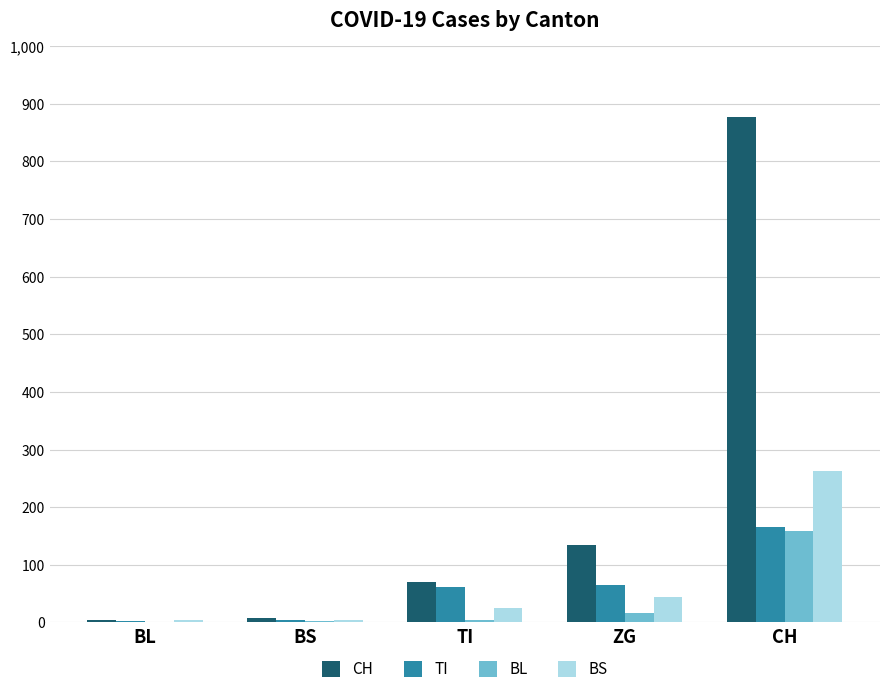

Is it true that TI equals 61 at TI?

True